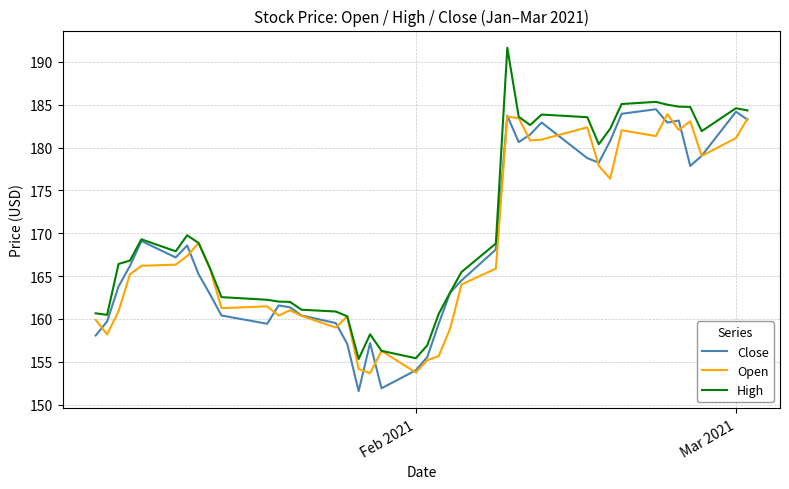

Which series has the largest total across all categories?

High